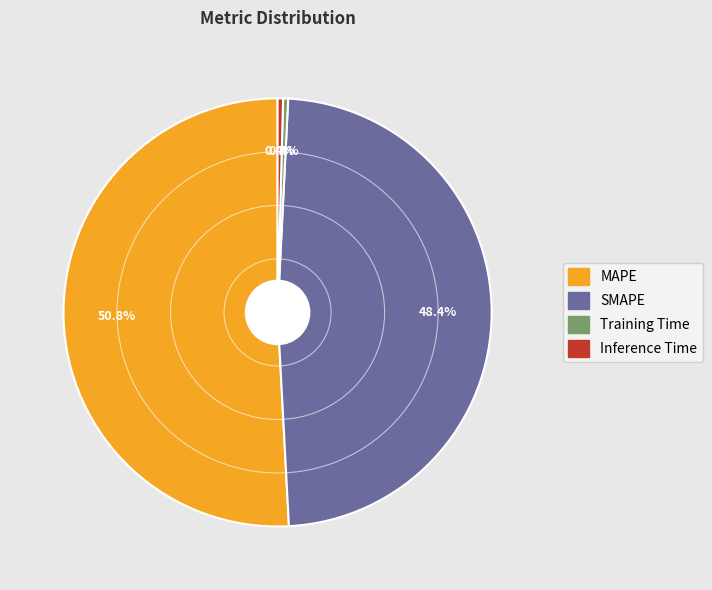

What is the largest slice in the pie chart?

MAPE